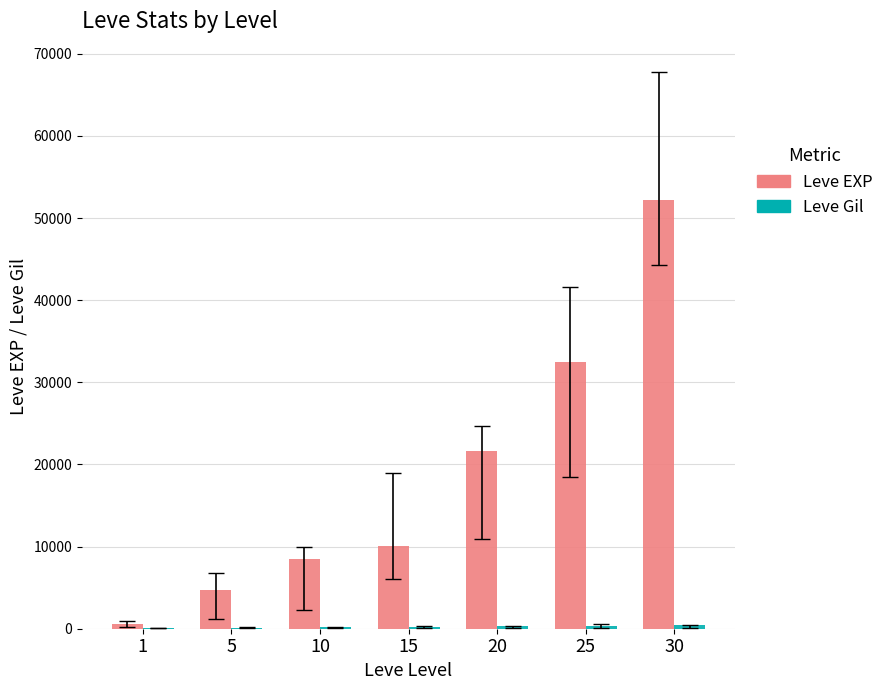

Where is Leve EXP nearest to the value 26425?

20